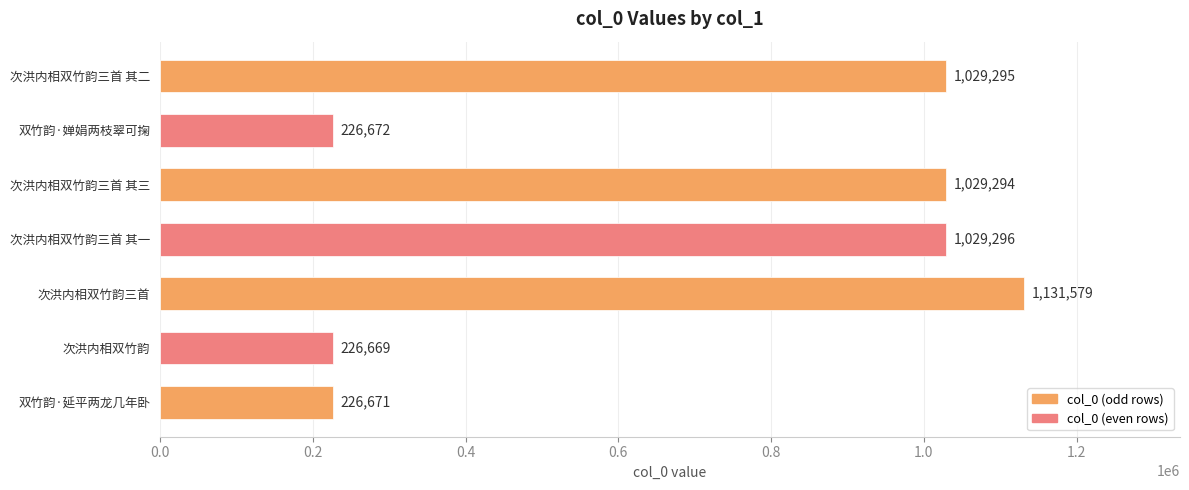

Is it true that the value at 次洪内相双竹韵三首 其一 is 1029296?

True